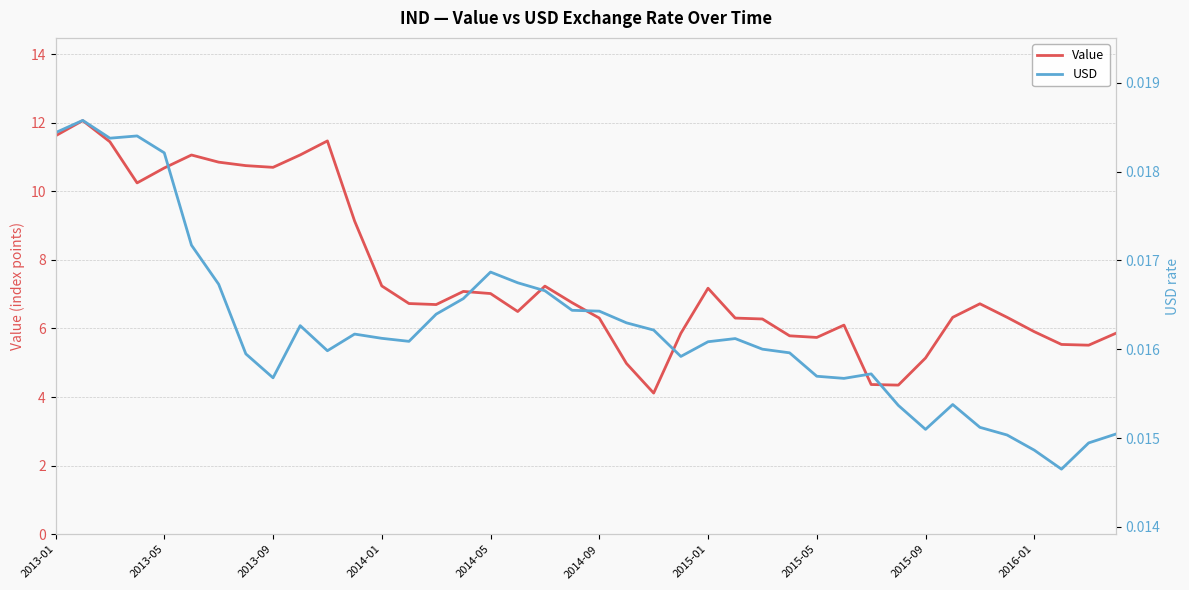

What is the sum of all USD values?

0.6